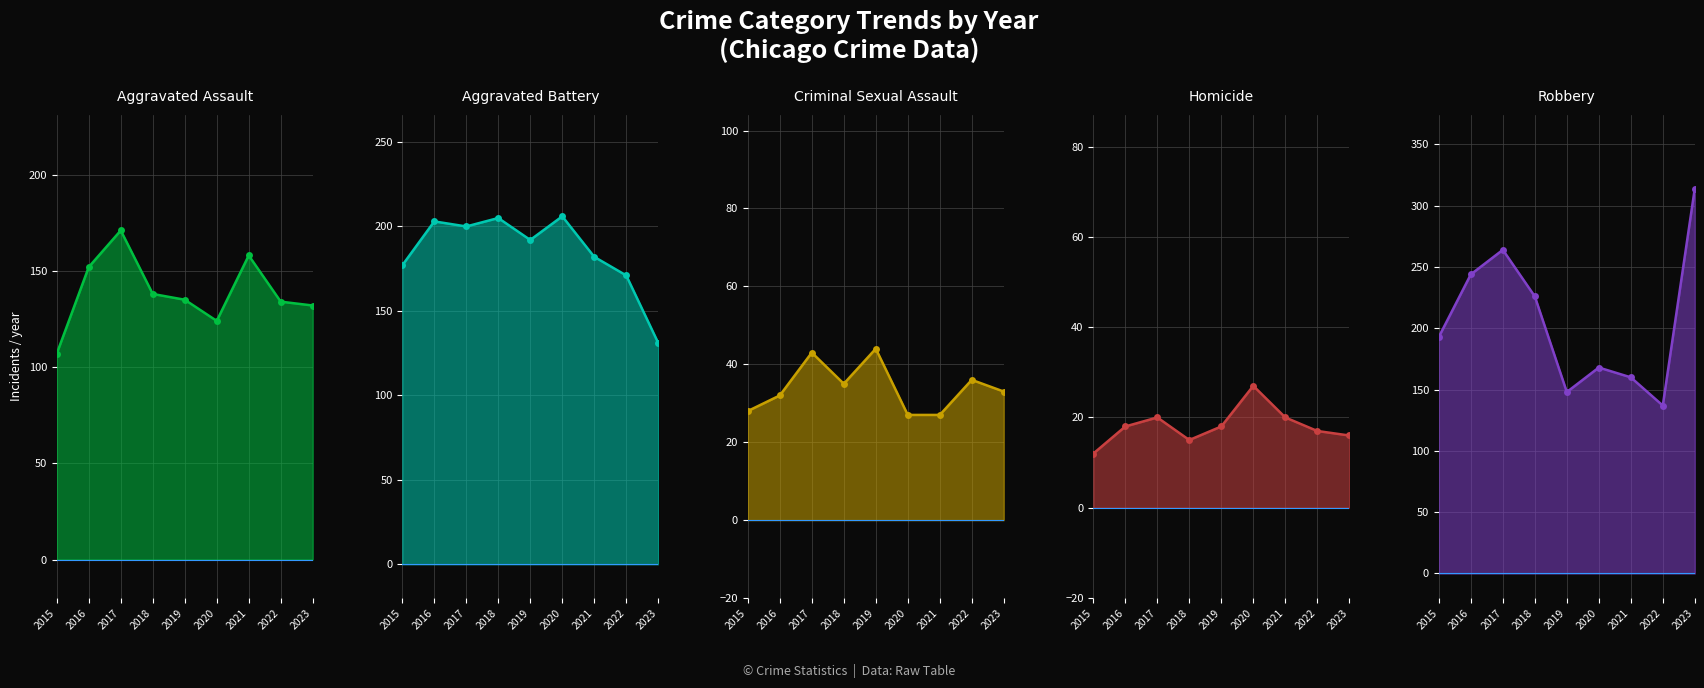

Reading left to right, transcribe all the data shown in this chart.

Aggravated Assault: 107	152	171	138	135	124	158	134	132
Aggravated Battery: 177	203	200	205	192	206	182	171	131
Criminal Sexual Assault: 28	32	43	35	44	27	27	36	33
Homicide: 12	18	20	15	18	27	20	17	16
Robbery: 193	244	264	226	148	168	160	137	314